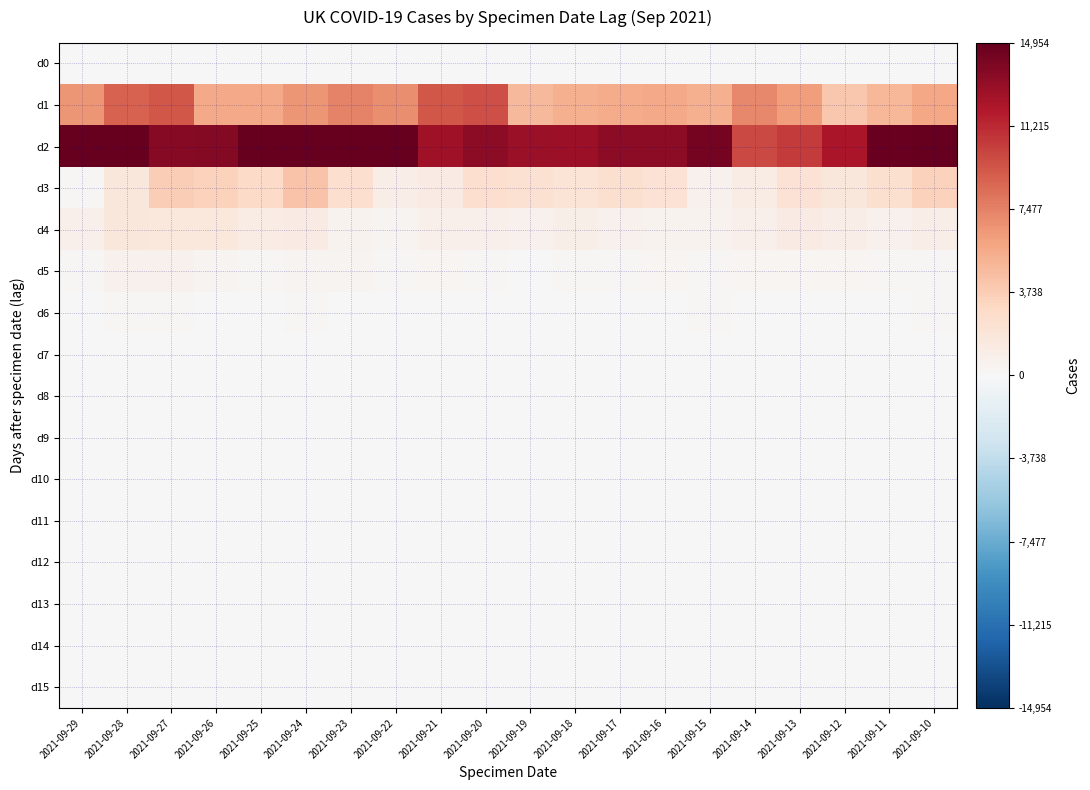

Rank the series at 2021-09-27 from lowest to highest value.

d13, d0, d11, d10, d14, d15, d12, d9, d8, d7, d6, d5, d4, d3, d1, d2